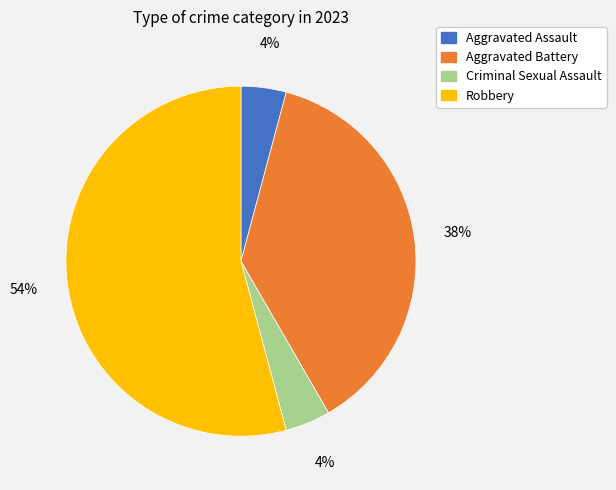

Which slice represents more than half of the pie?

Robbery